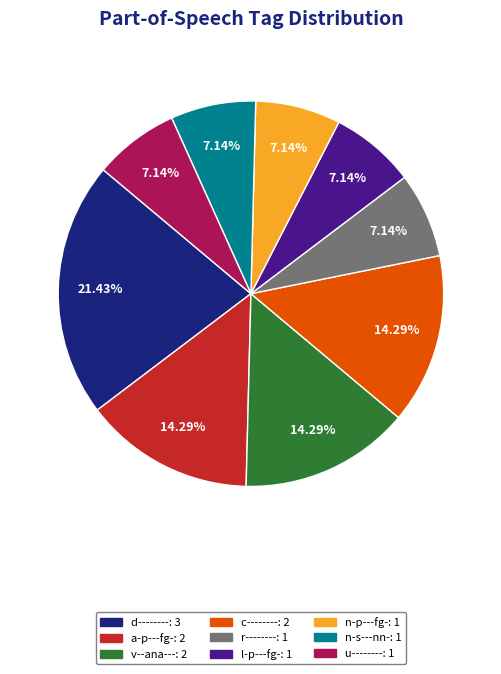

Does any single category account for the majority?

No